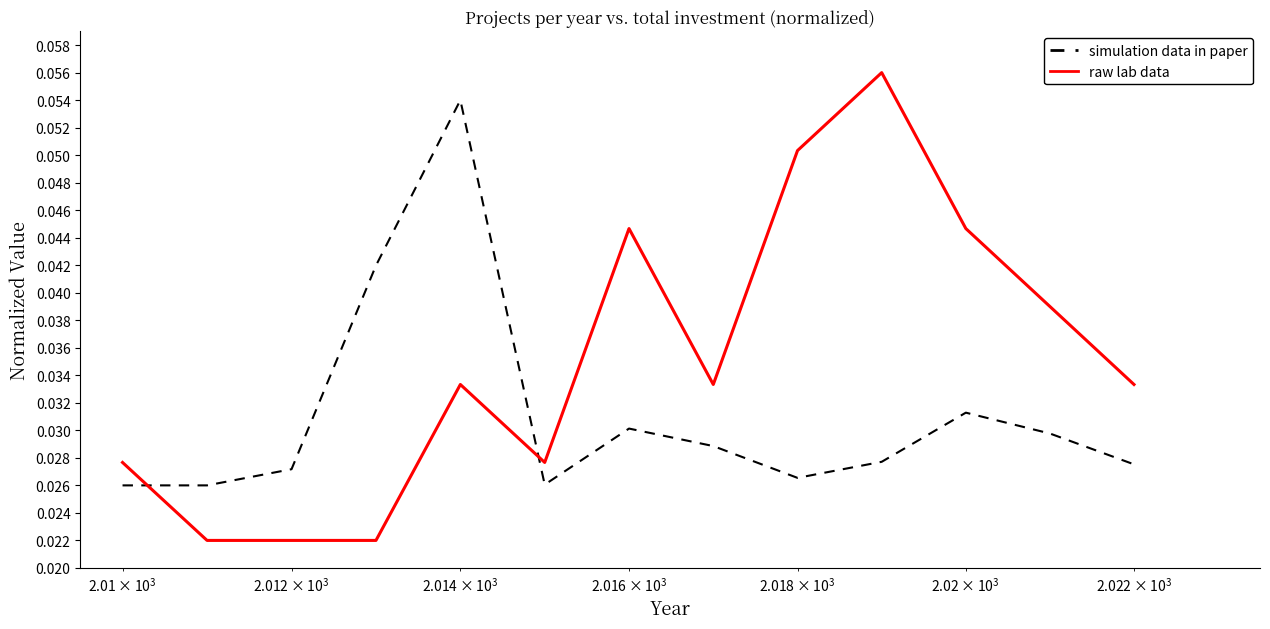

What is the sum of all simulation data in paper values?

0.4